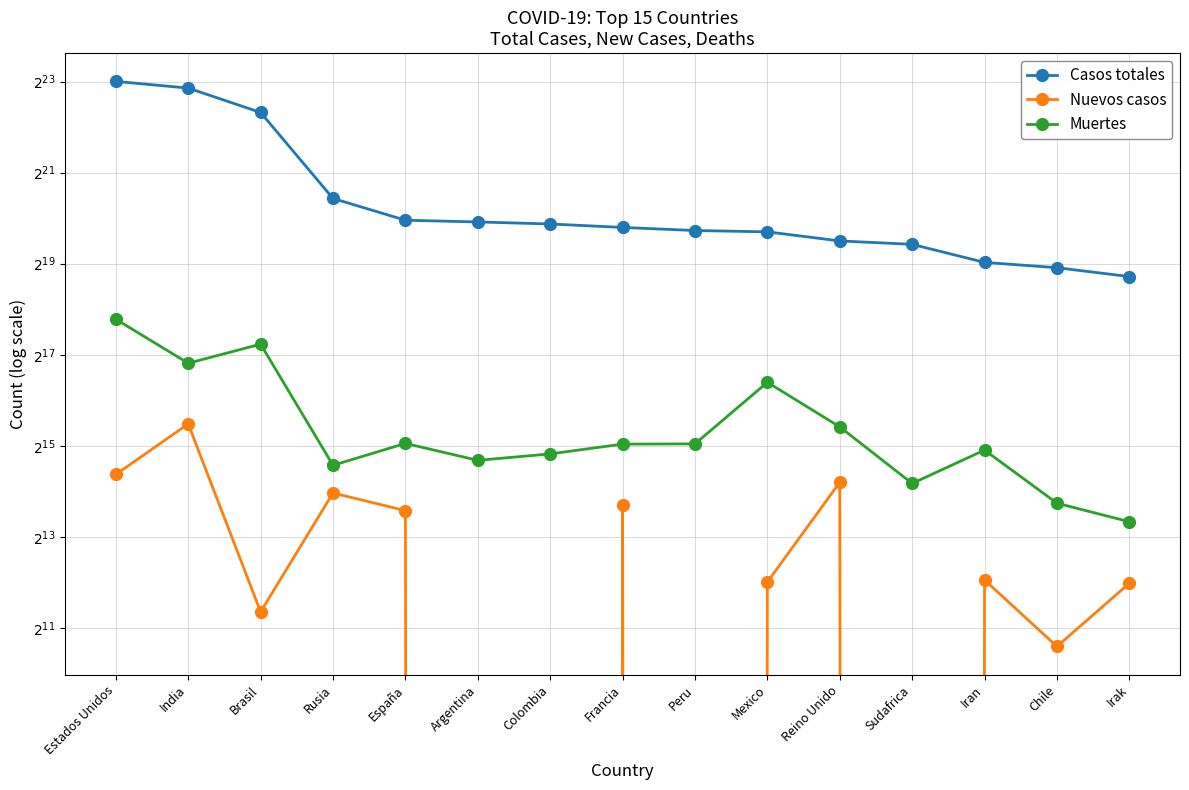

What is the label of the 4th point from the right?

Sudafrica